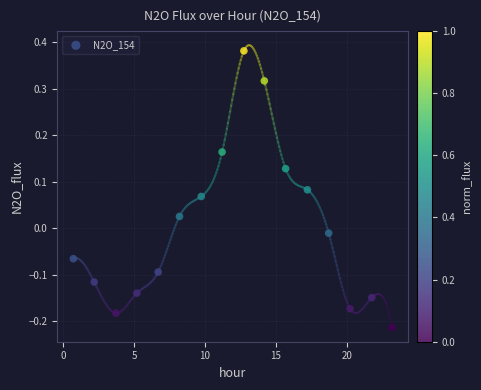

What is the range of X values (max minus min)?

22.5